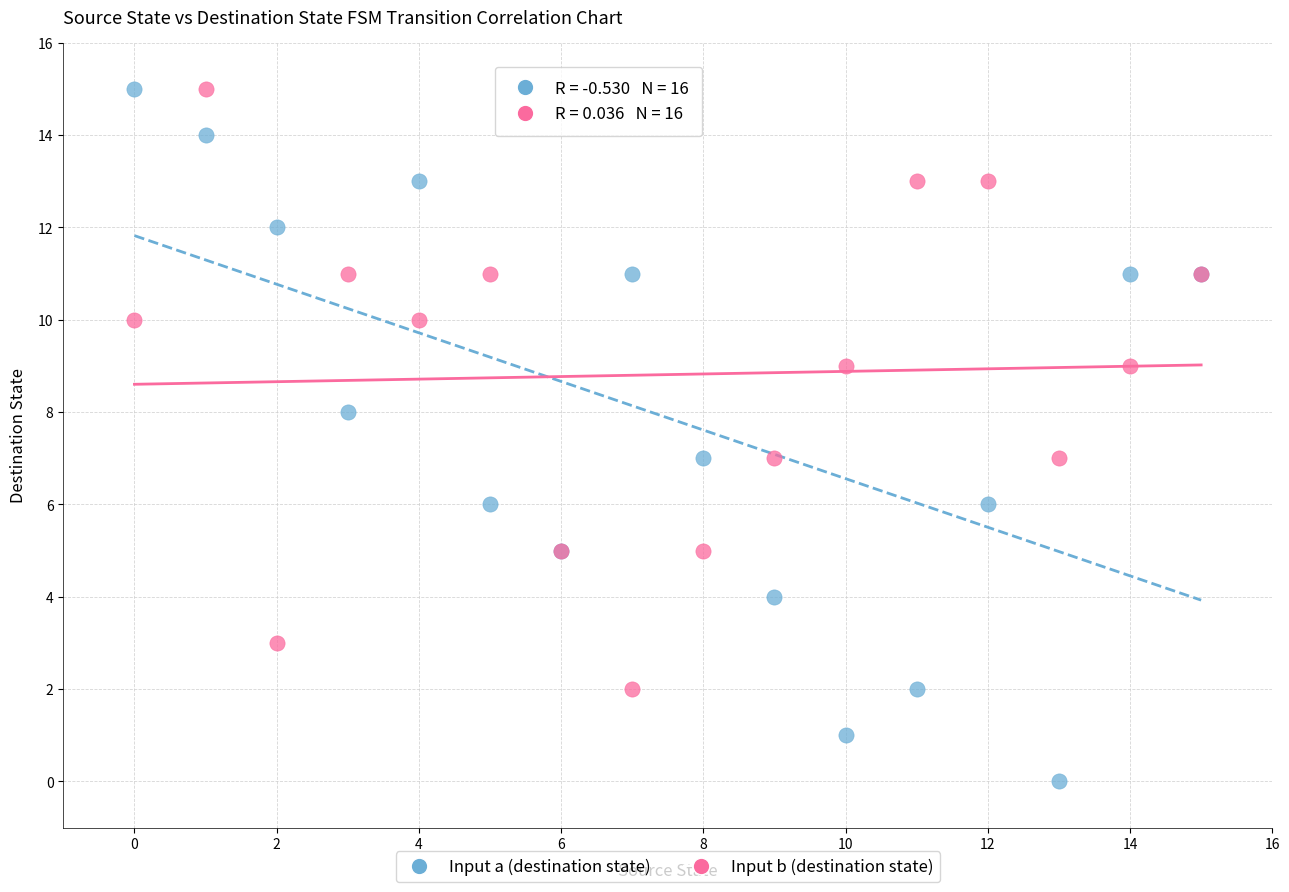

Which series has the widest spread of Y values?

Input a (destination state)